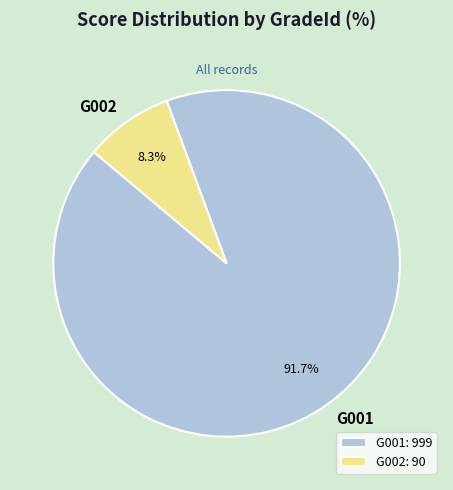

What is the majority slice?

G001